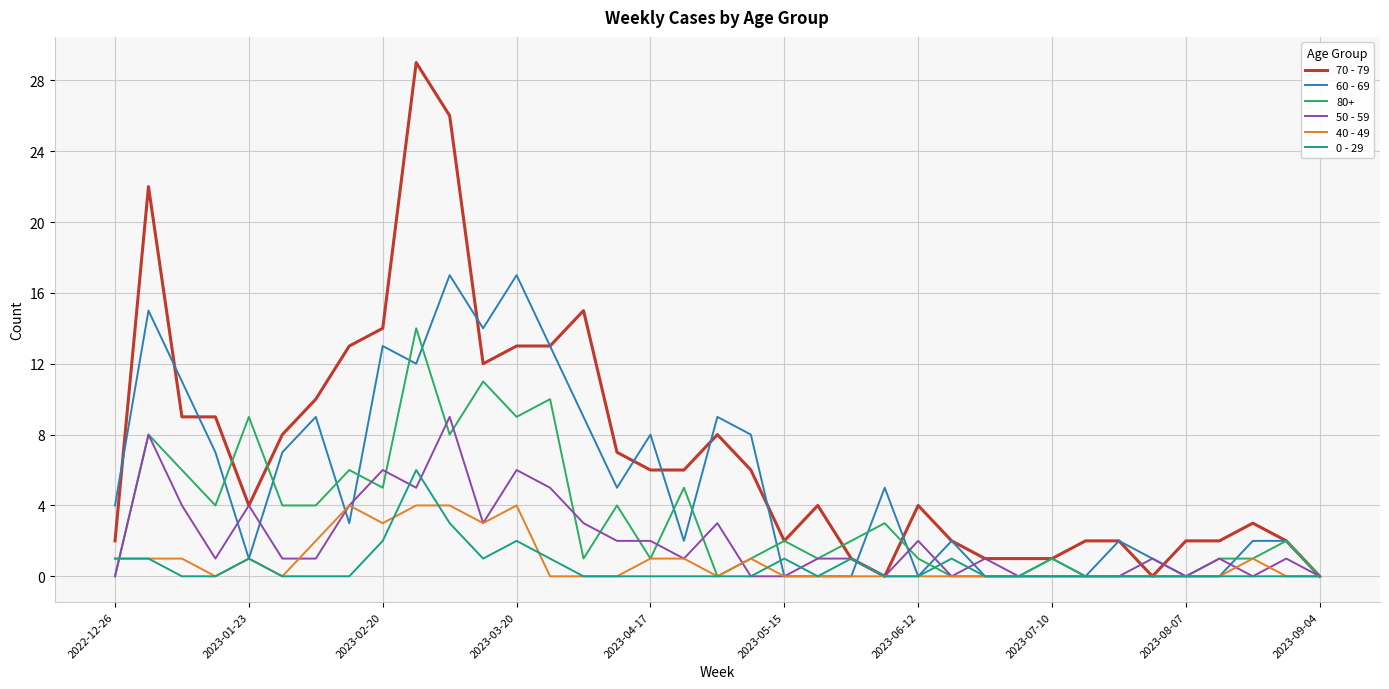

What is the maximum value shown in the chart?

29